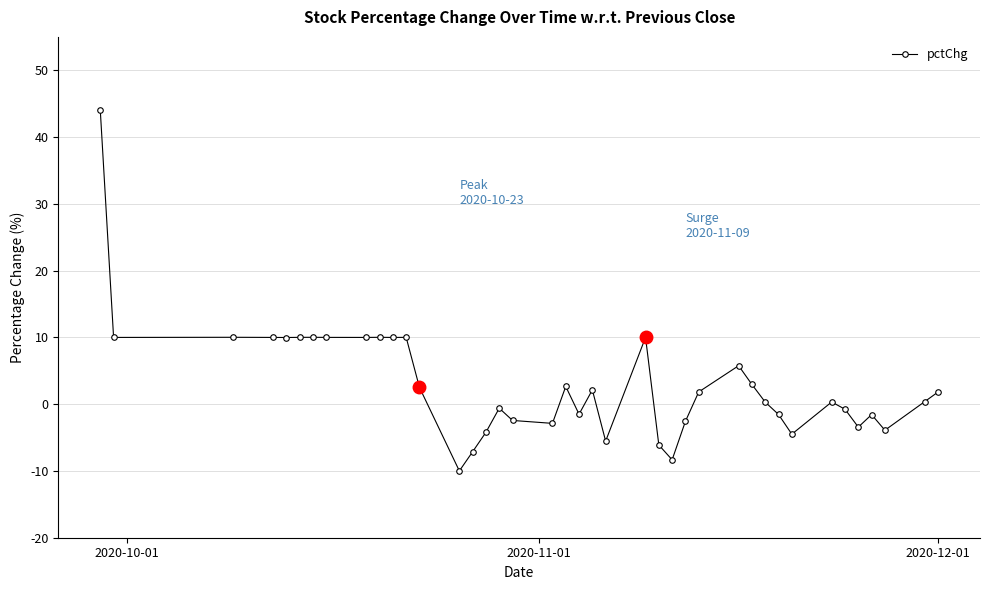

How many data points are above 1?

20